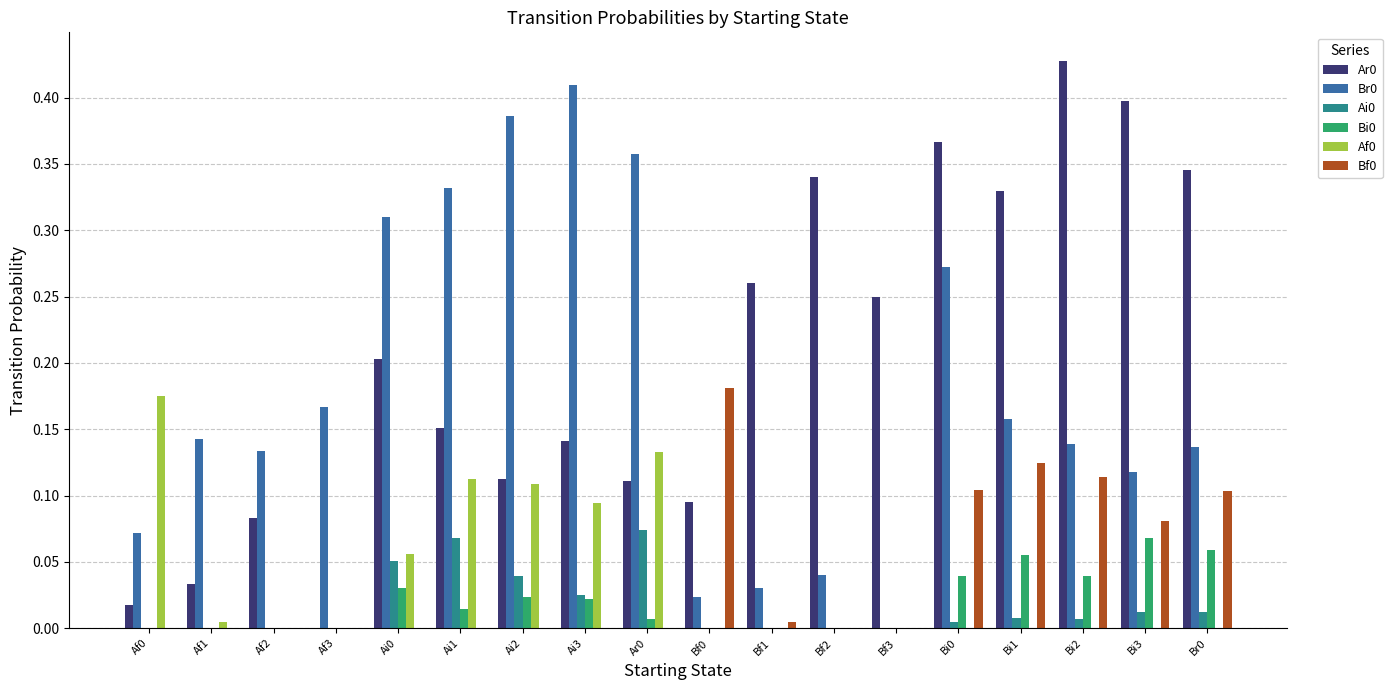

What is the sum of all Br0 values?

3.2